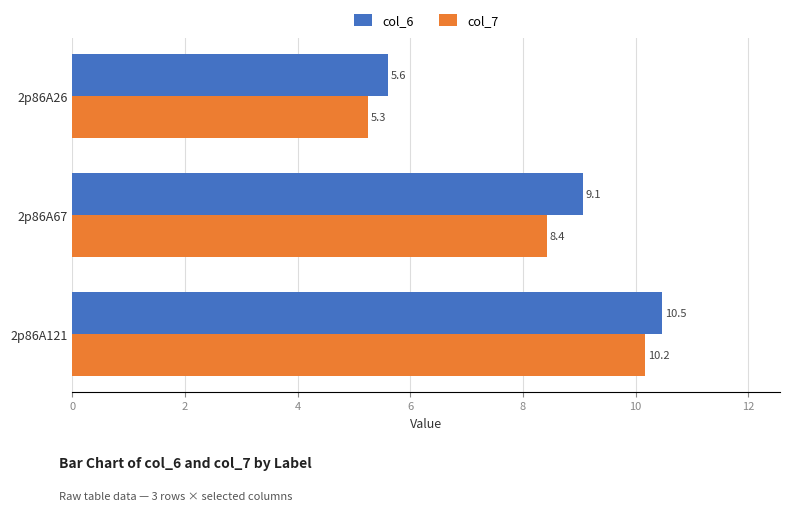

What is the difference between the maximum and second lowest values in the col_7 series?

1.8